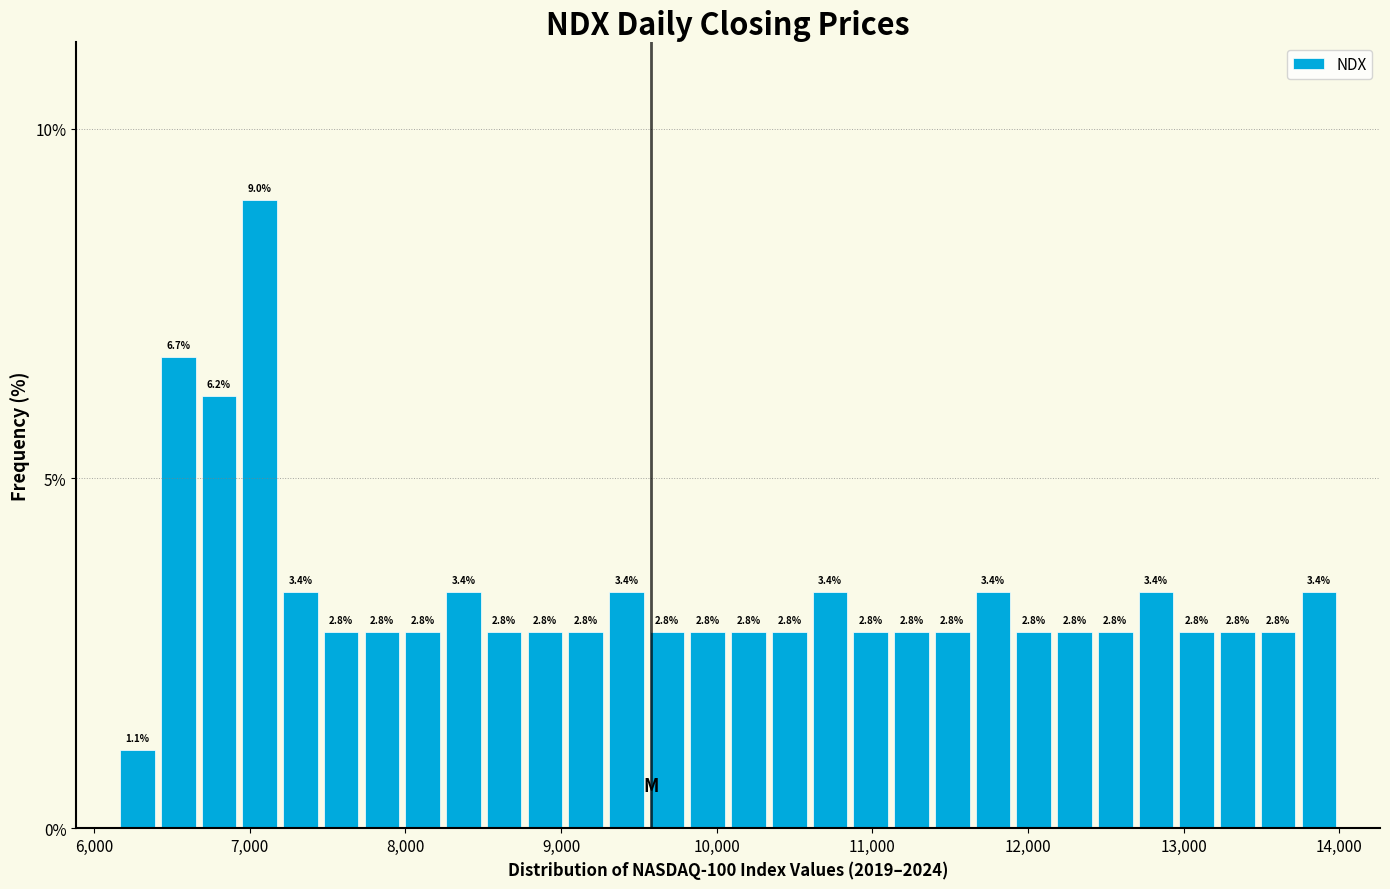

Around what value on the x-axis is the tallest bar? Give the approximate position of its centre, as read against the axis.

7100